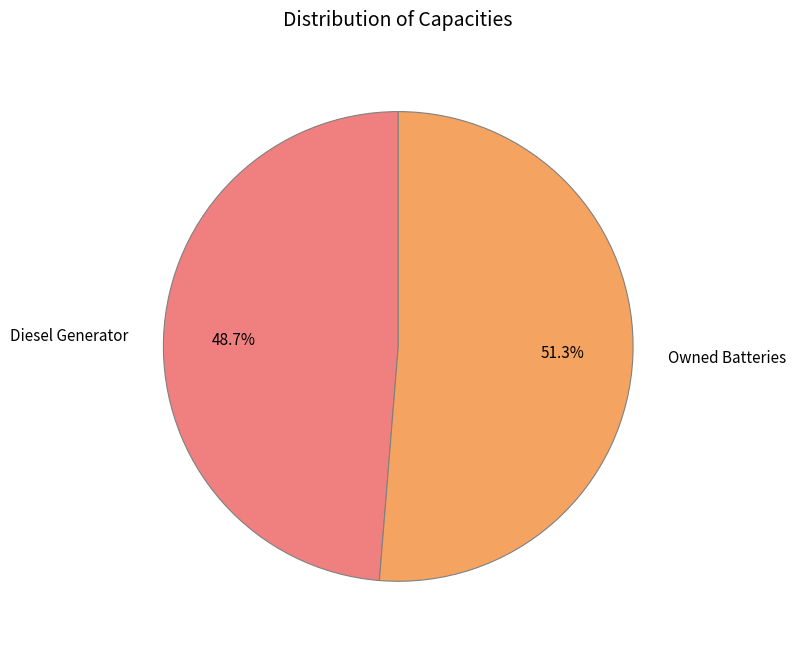

How much of the chart is everything except Diesel Generator?

51.3%